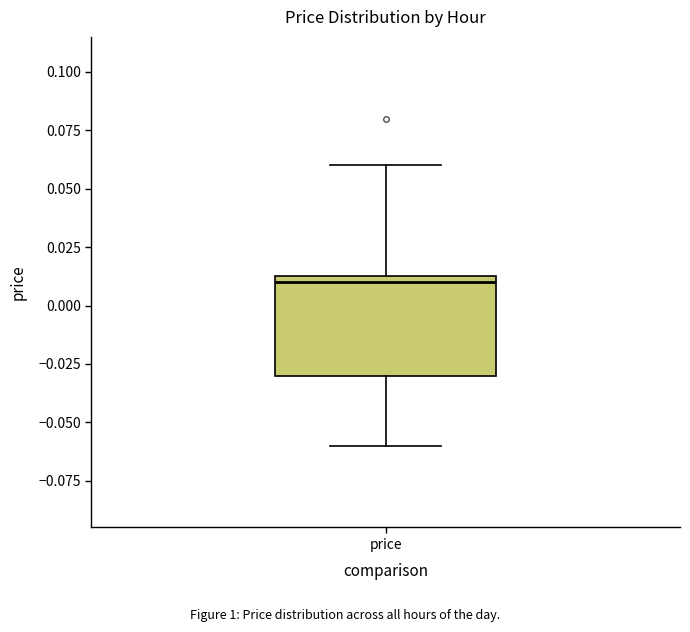

Transcribe this box plot: give where the median line is, the range the box spans, and where the two whiskers end, as read against the y-axis. The values are not printed on the chart, so give them approximately, as read against the axis.

median 0.010, box -0.030 to 0.015, whiskers -0.060 to 0.060